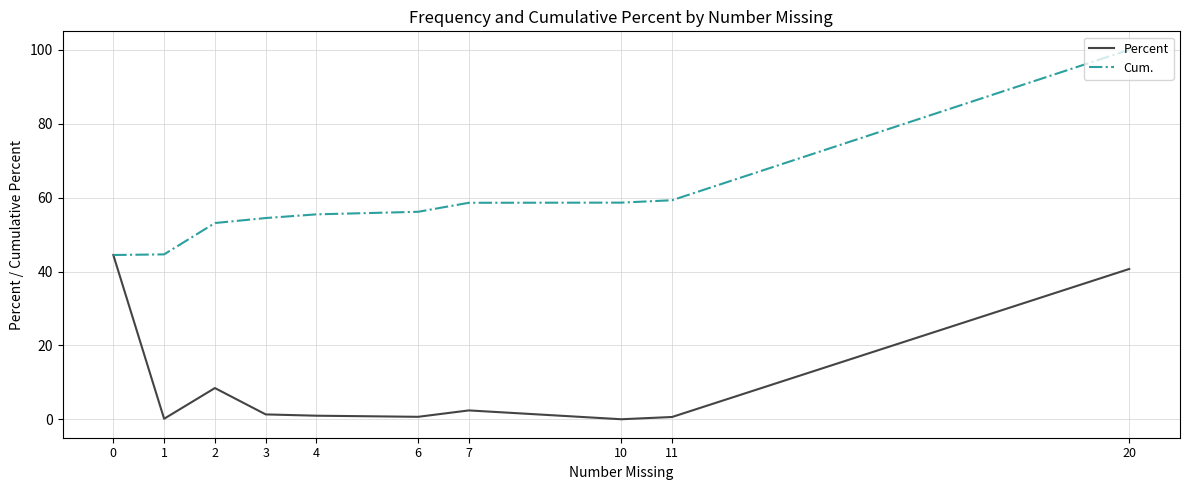

Rank the series by their average value, from highest to lowest.

Cum., Percent